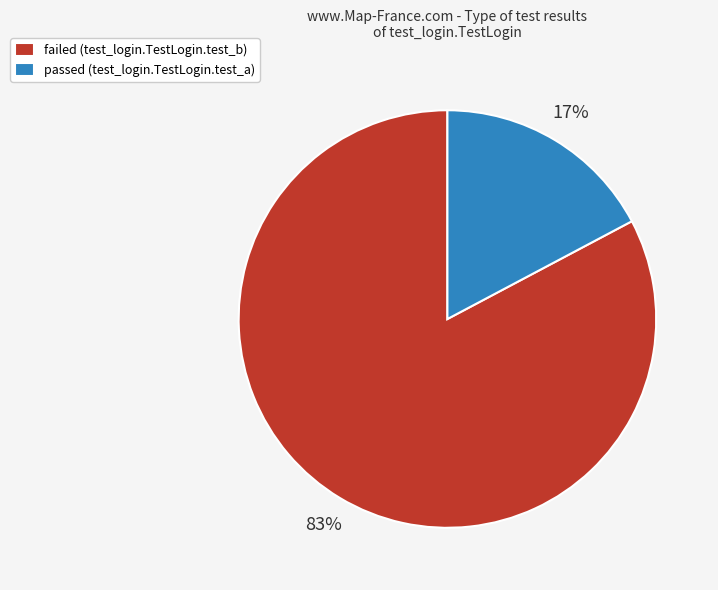

Count the number of slices in the pie.

2